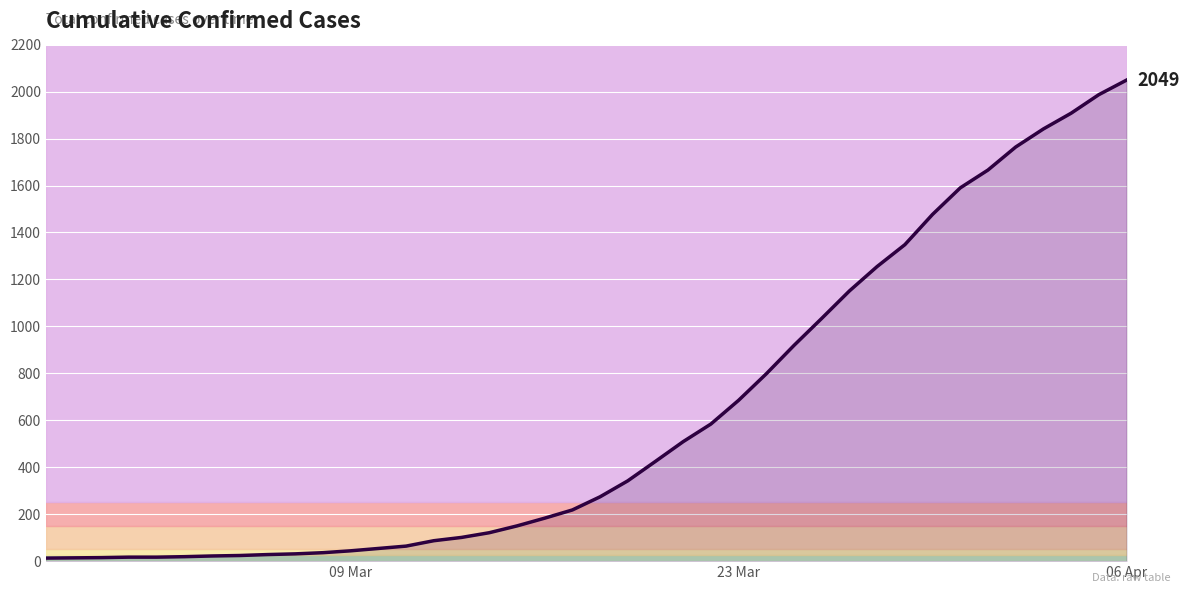

What is the maximum value shown in the chart?

2049